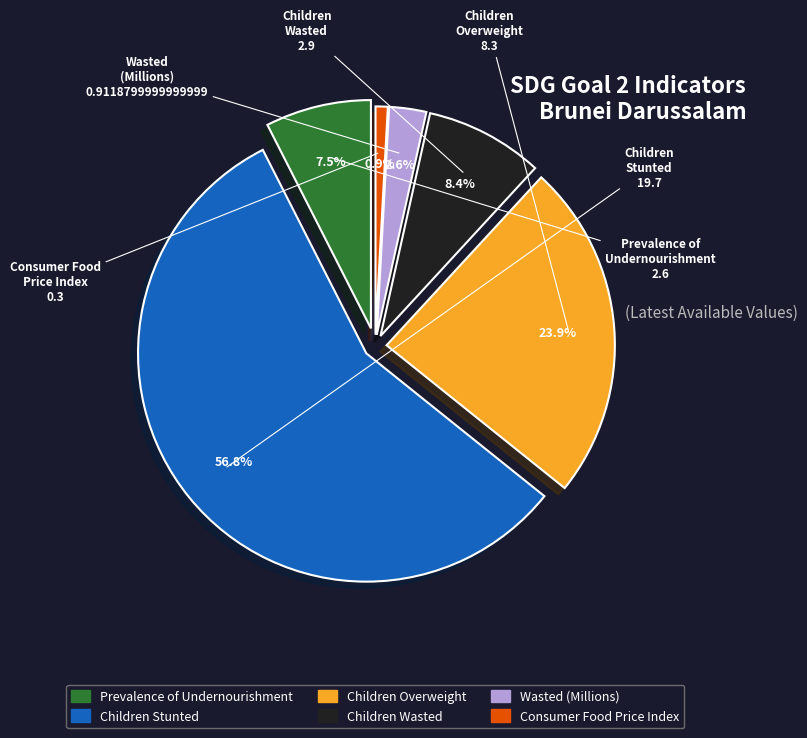

Is the sum of Children
Stunted and Children
Wasted greater than half?

Yes